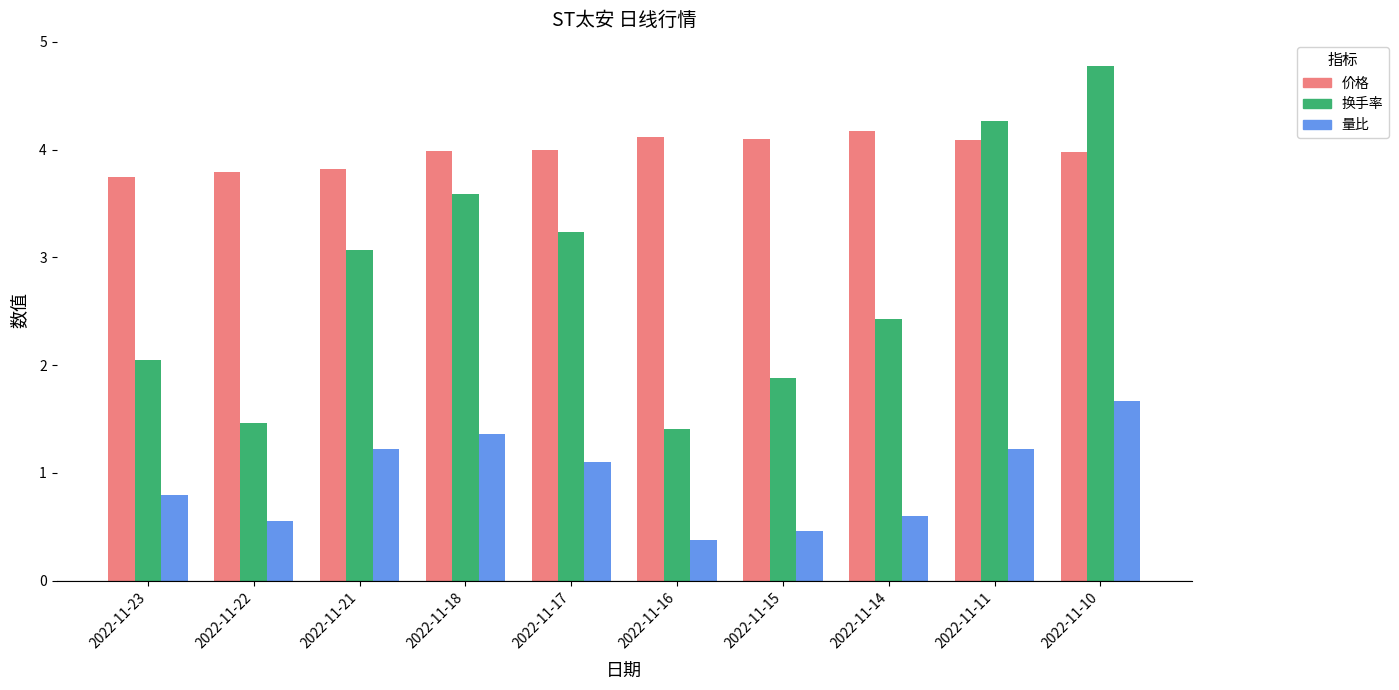

At which label does 换手率 first exceed 3?

2022-11-21